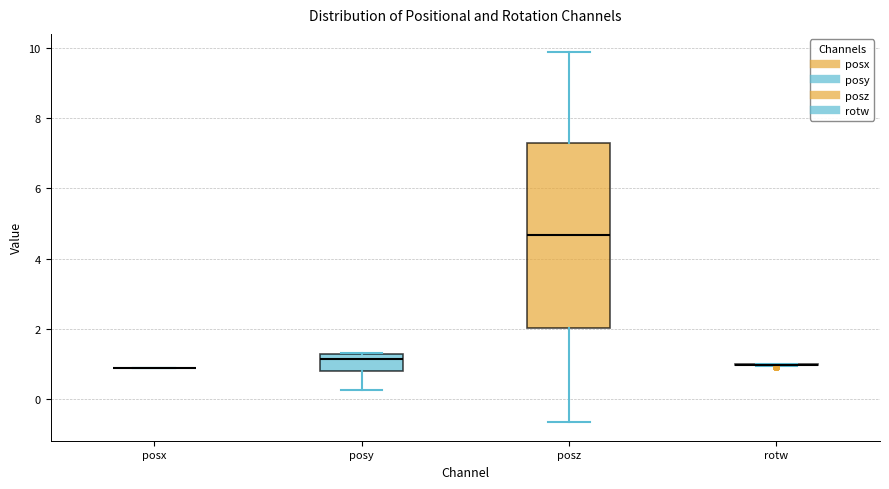

Reading left to right, transcribe this box plot: for each box, give where its median line is, the range the box spans, and where its two whiskers end, as read against the y-axis. The values are not printed on the chart, so give them approximately, as read against the axis.

posx: box collapsed to a line at 1.0, whiskers 1.0 to 1.0
posy: median 1.2, box 0.8 to 1.4, whiskers 0.2 to 1.4
posz: median 4.6, box 2.0 to 7.4, whiskers -0.6 to 9.8
rotw: box collapsed to a line at 1.0, whiskers 1.0 to 1.0